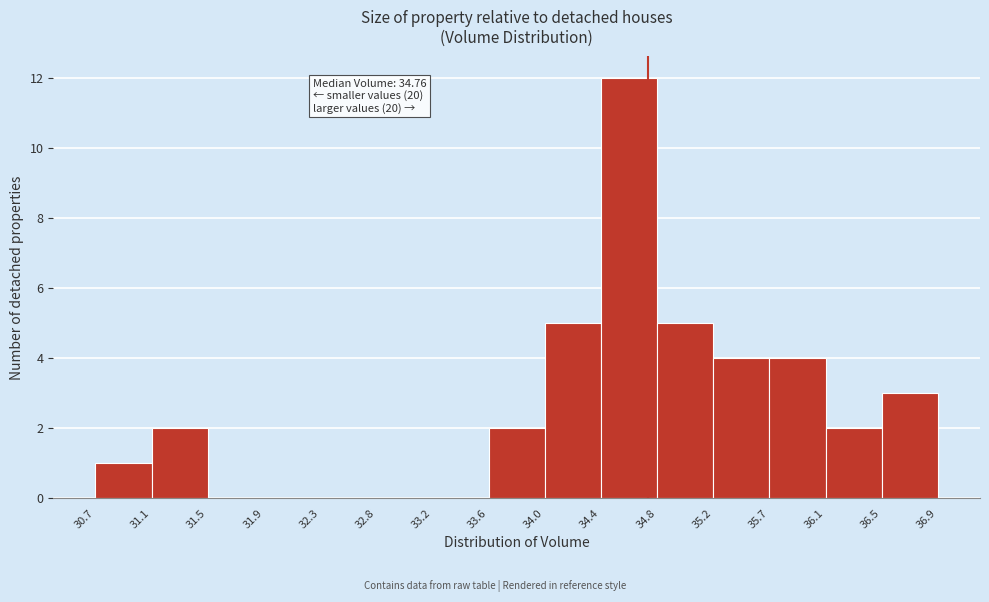

Over which range of the x-axis is the bar tallest?

34.4 to 34.8